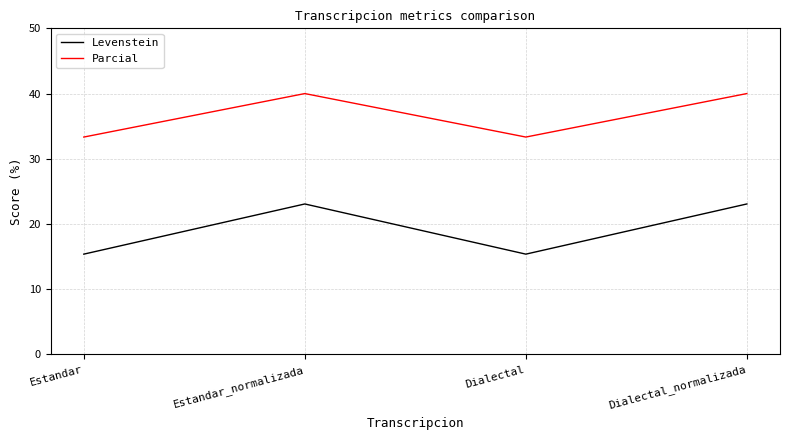

Is it true that Levenstein equals 23.3 at Estandar?

False